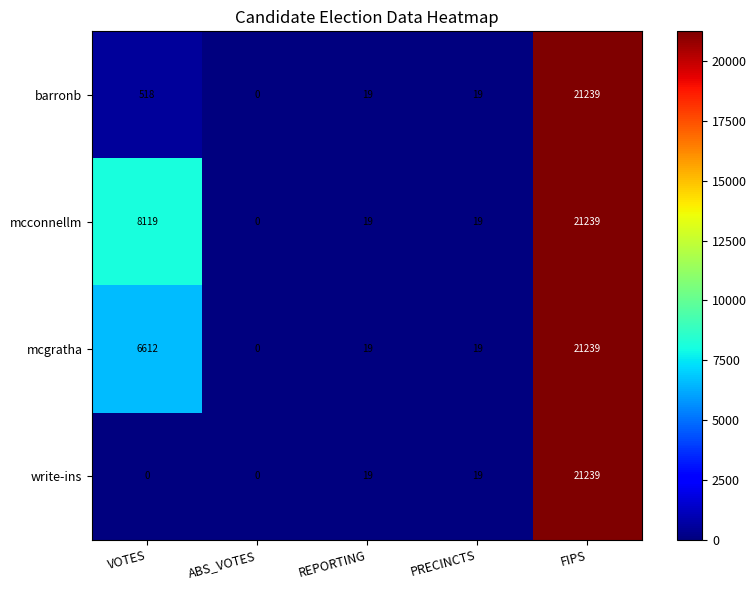

Reading right to left, what are all the values shown in this chart?

barronb: FIPS=21239	PRECINCTS=19	REPORTING=19	ABS_VOTES=0	VOTES=518
mcconnellm: FIPS=21239	PRECINCTS=19	REPORTING=19	ABS_VOTES=0	VOTES=8119
mcgratha: FIPS=21239	PRECINCTS=19	REPORTING=19	ABS_VOTES=0	VOTES=6612
write-ins: FIPS=21239	PRECINCTS=19	REPORTING=19	ABS_VOTES=0	VOTES=0